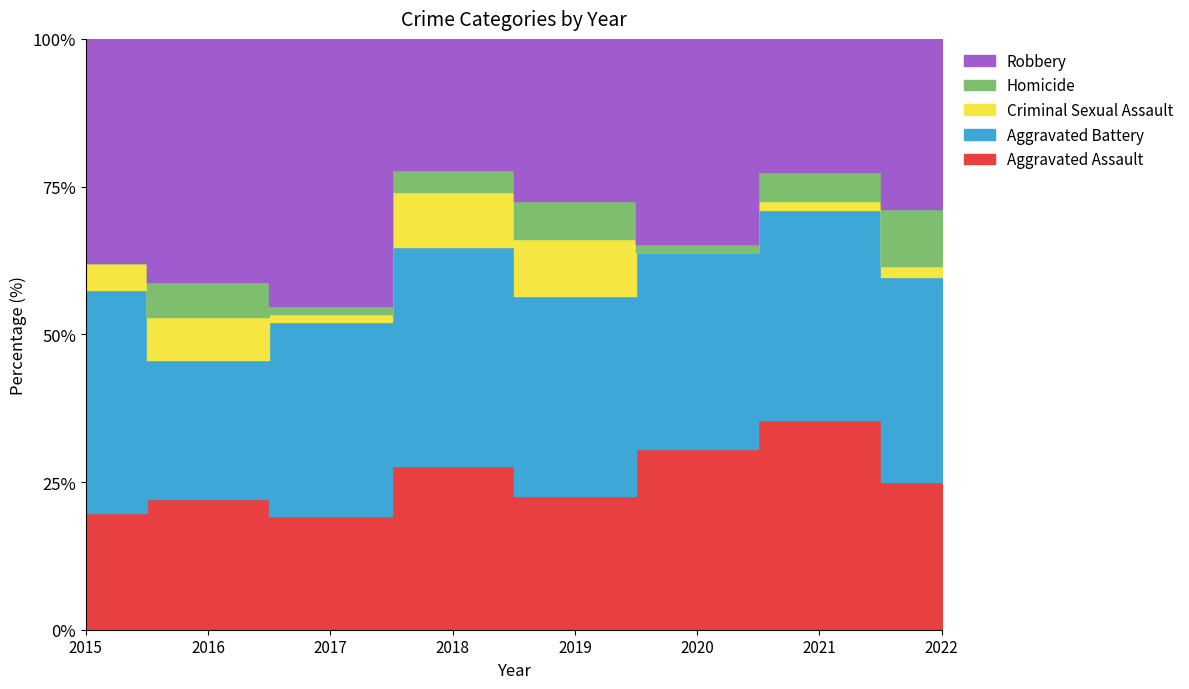

Reading left to right, transcribe all the data shown in this chart.

Aggravated Assault: 13	15	14	15	14	22	22	13
Aggravated Battery: 25	16	24	20	21	24	22	18
Criminal Sexual Assault: 3	5	1	5	6	0	1	1
Homicide: 0	4	1	2	4	1	3	5
Robbery: 25	28	33	12	17	25	14	15